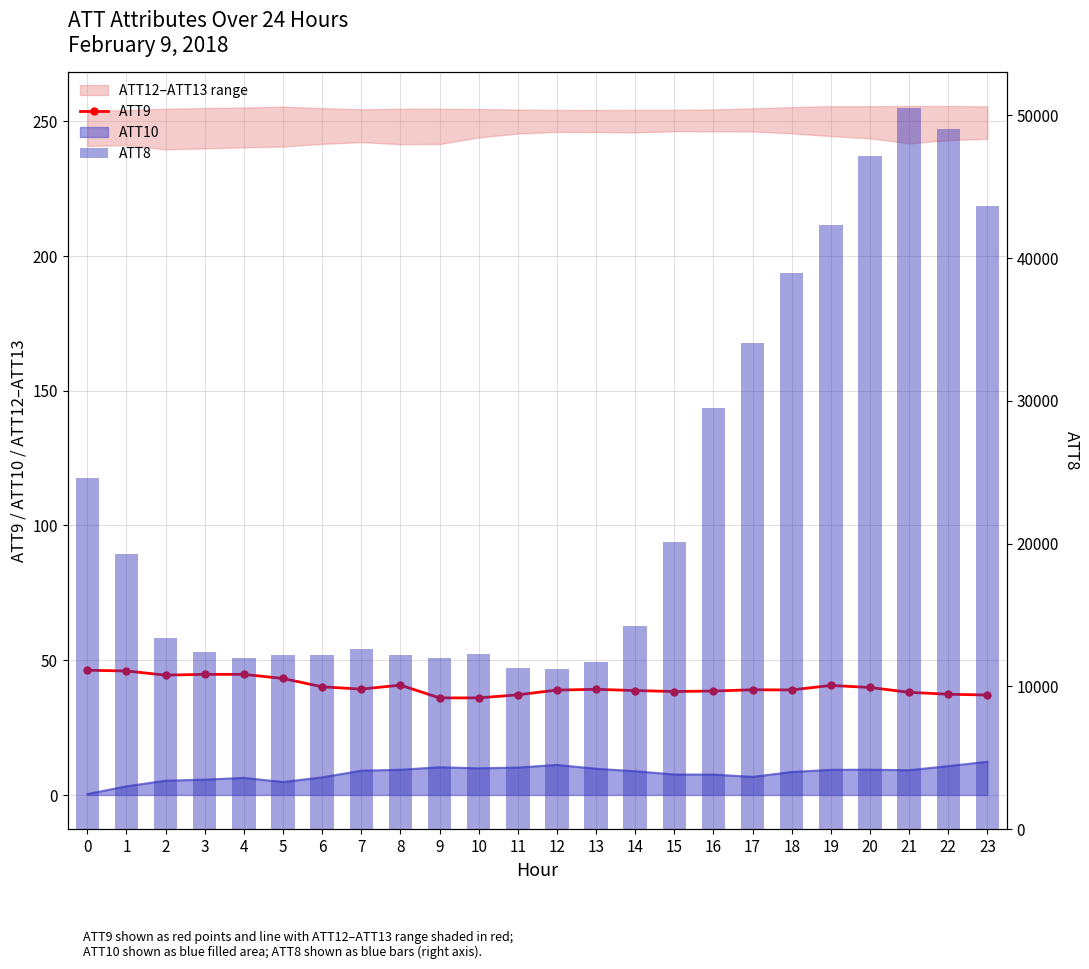

How many groups of bars are there?

24